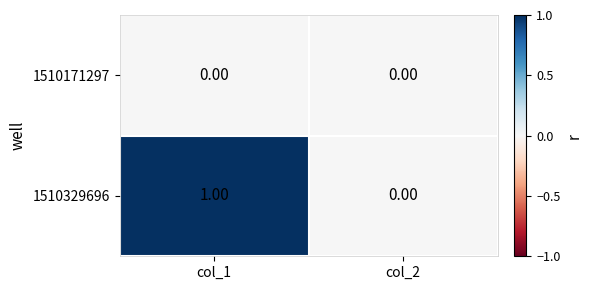

Which series has the largest total across all categories?

1510329696